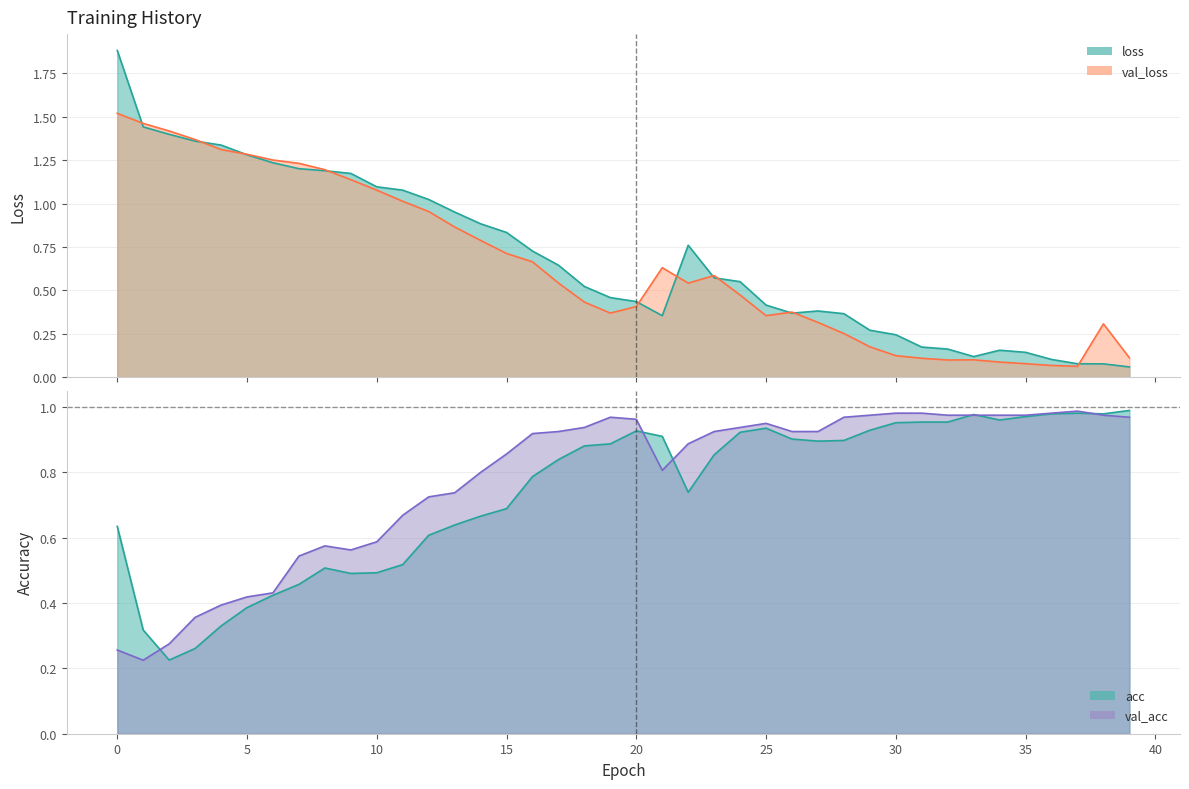

Between which two adjacent categories do acc and loss first intersect?

15 and 16